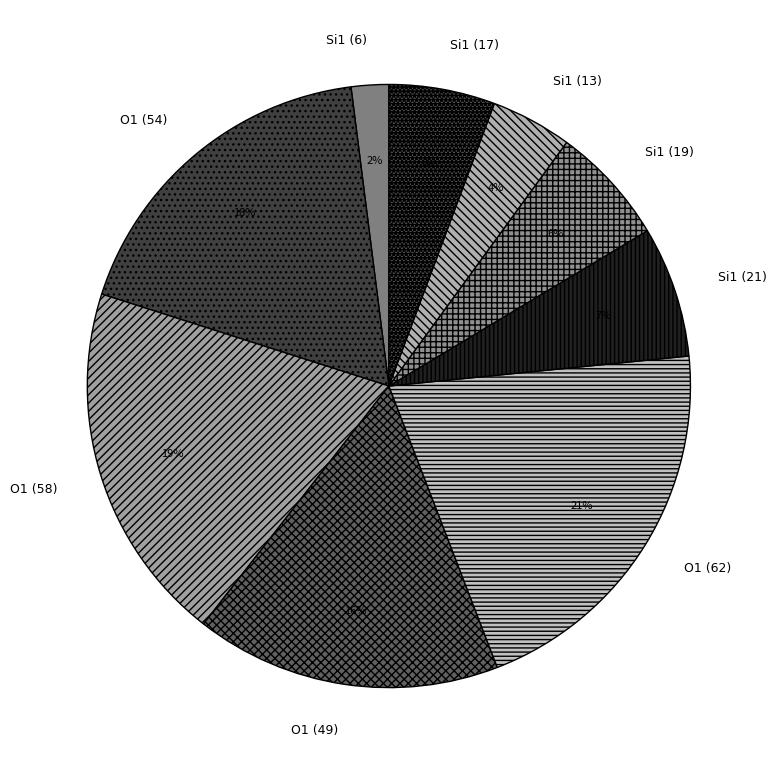

Which has a higher value, Si1 (17) or O1 (58)?

O1 (58)